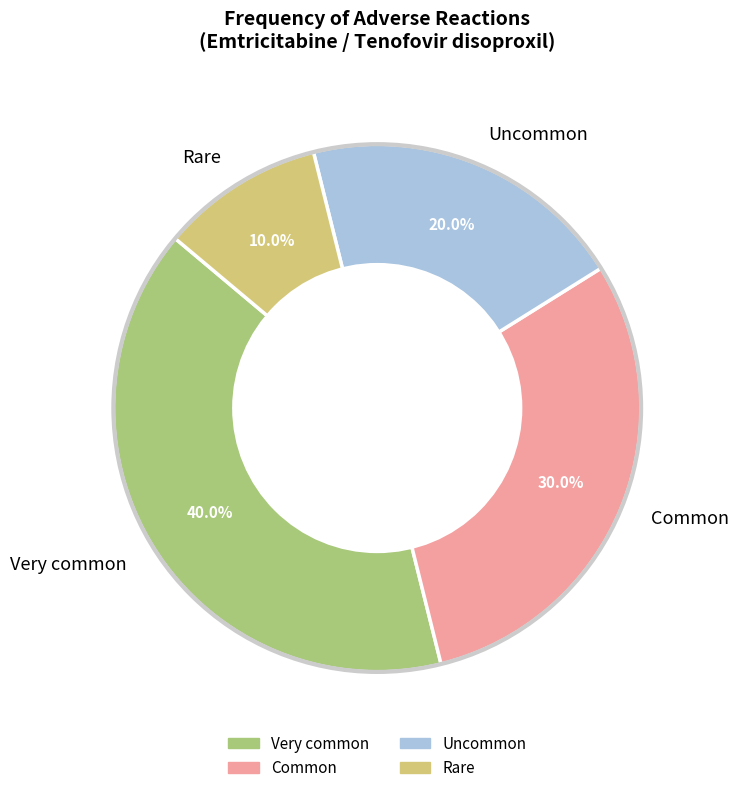

What percentage is NOT represented by Common?

70.0%